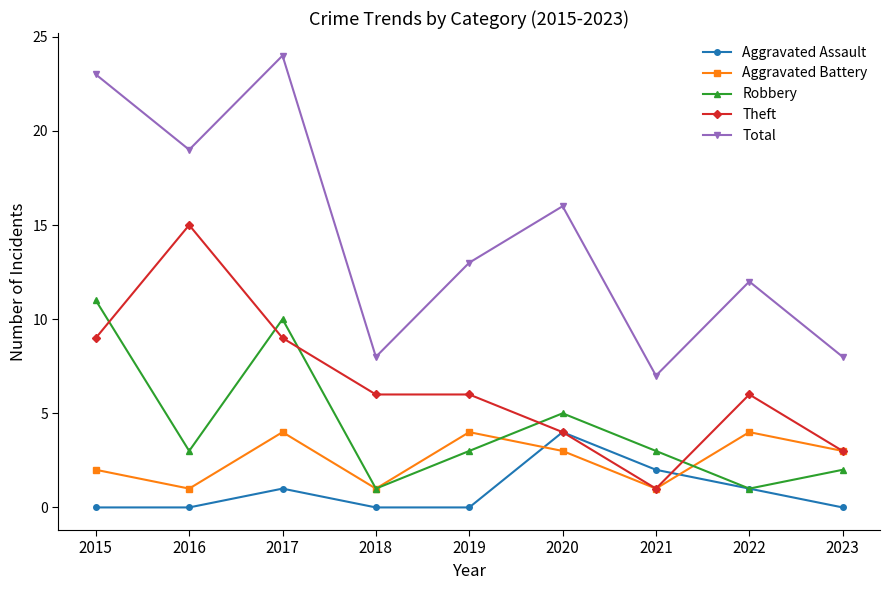

Reading left to right, list all the values displayed in this chart.

Aggravated Assault: 2015=0	2016=0	2017=1	2018=0	2019=0	2020=4	2021=2	2022=1	2023=0
Aggravated Battery: 2015=2	2016=1	2017=4	2018=1	2019=4	2020=3	2021=1	2022=4	2023=3
Robbery: 2015=11	2016=3	2017=10	2018=1	2019=3	2020=5	2021=3	2022=1	2023=2
Theft: 2015=9	2016=15	2017=9	2018=6	2019=6	2020=4	2021=1	2022=6	2023=3
Total: 2015=23	2016=19	2017=24	2018=8	2019=13	2020=16	2021=7	2022=12	2023=8